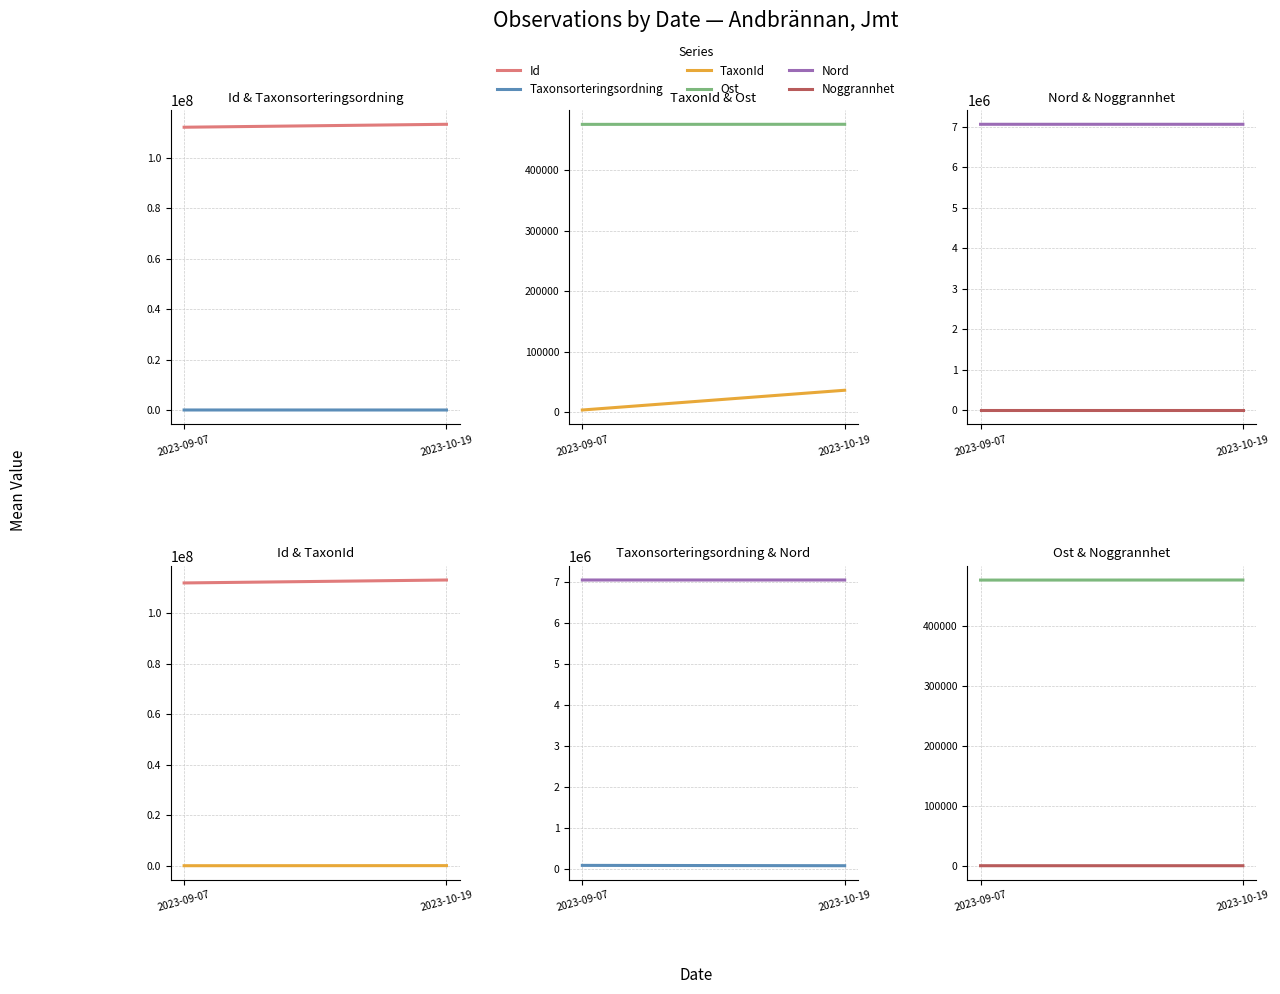

Reading left to right, transcribe all the data shown in this chart.

Id: 2023-09-07=112000238.7	2023-10-19=113165649.5
Taxonsorteringsordning: 2023-09-07=86654.1	2023-10-19=78637.5
TaxonId: 2023-09-07=3209.8	2023-10-19=35897.5
Ost: 2023-09-07=475859.5	2023-10-19=475993.0
Nord: 2023-09-07=7056951.7	2023-10-19=7057025.8
Noggrannhet: 2023-09-07=24.0	2023-10-19=25.8